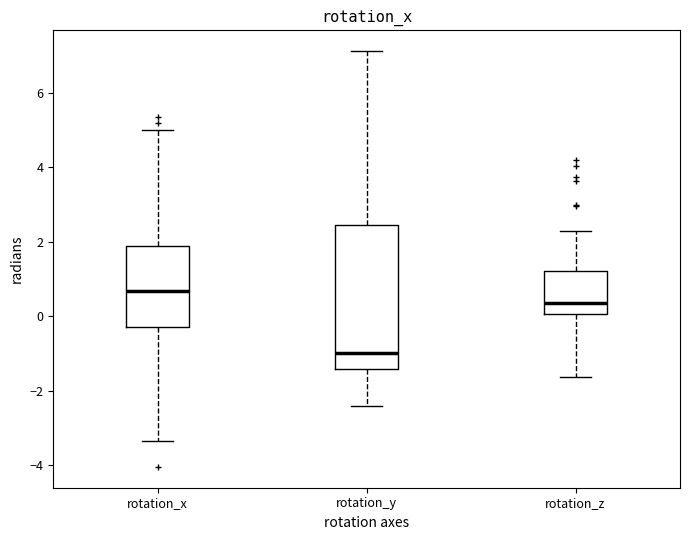

Where is the upper edge of the box for rotation_z on the y-axis? The values are not printed on the chart, so give them approximately, as read against the axis.

1.2